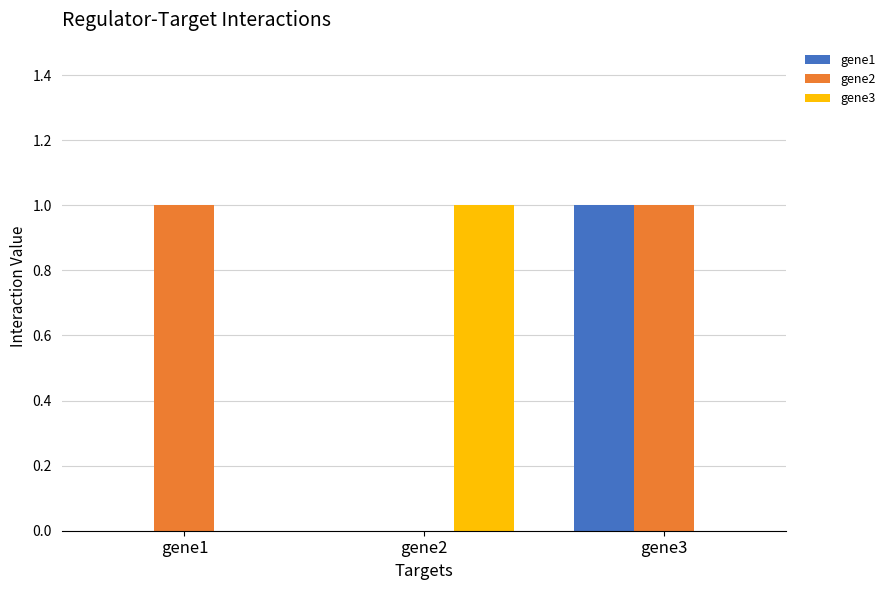

Reading left to right, transcribe all the data shown in this chart.

gene1: 0	0	1
gene2: 1	0	1
gene3: 0	1	0